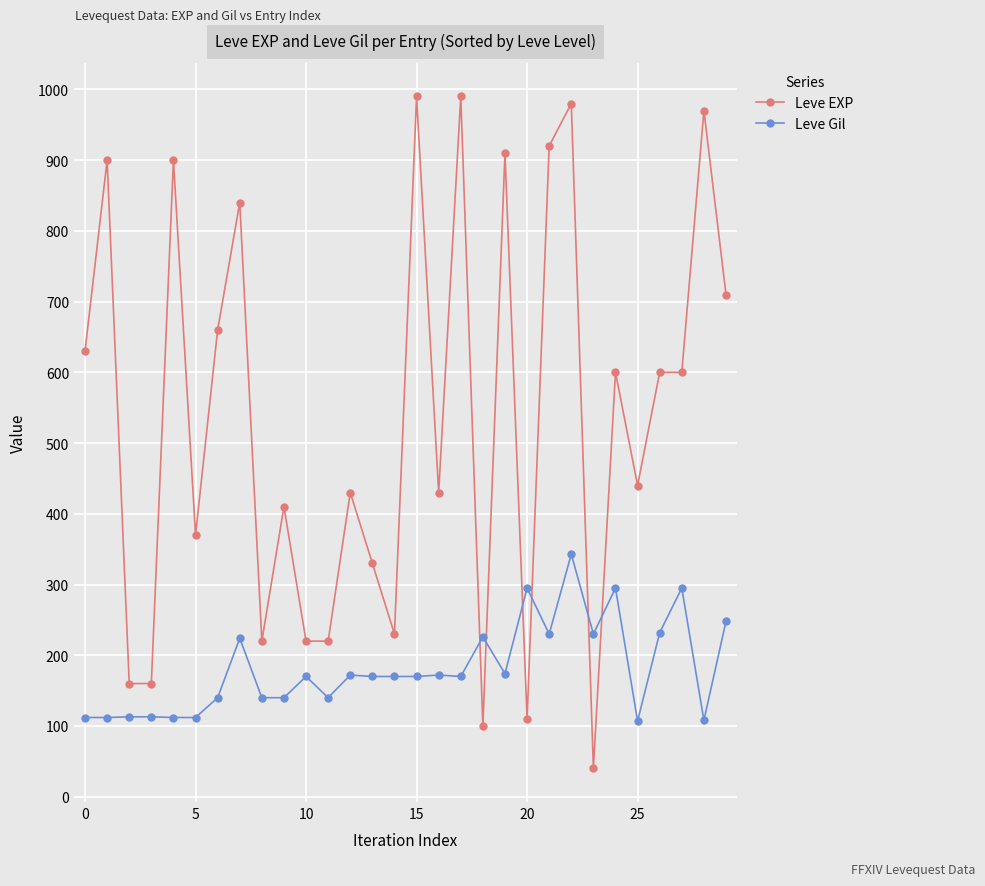

True or false: Leve EXP has more than 0 interior local peaks.

True